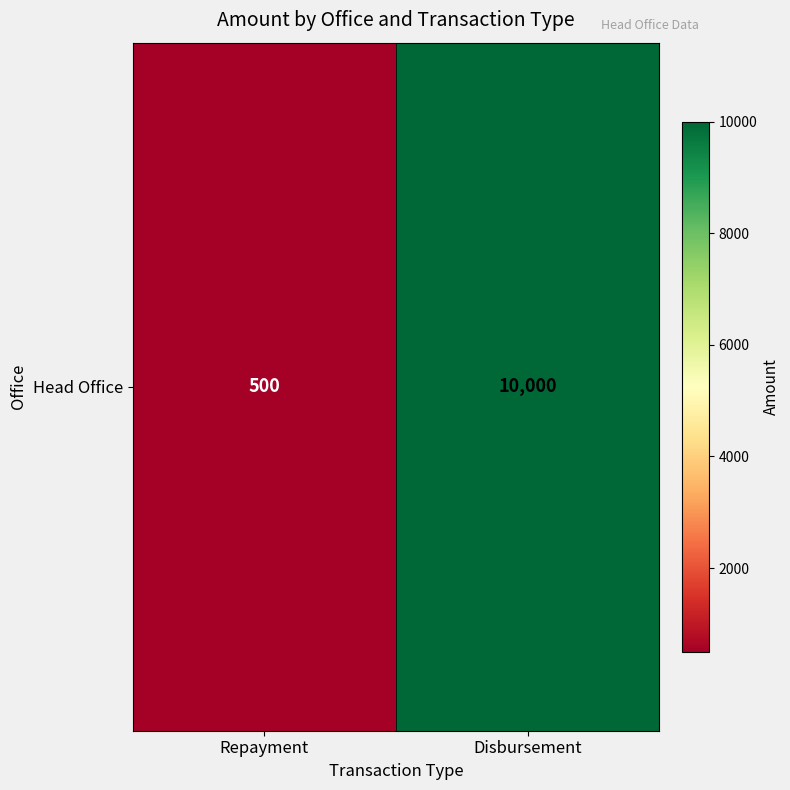

List the labels in order of value, largest first.

Disbursement, Repayment